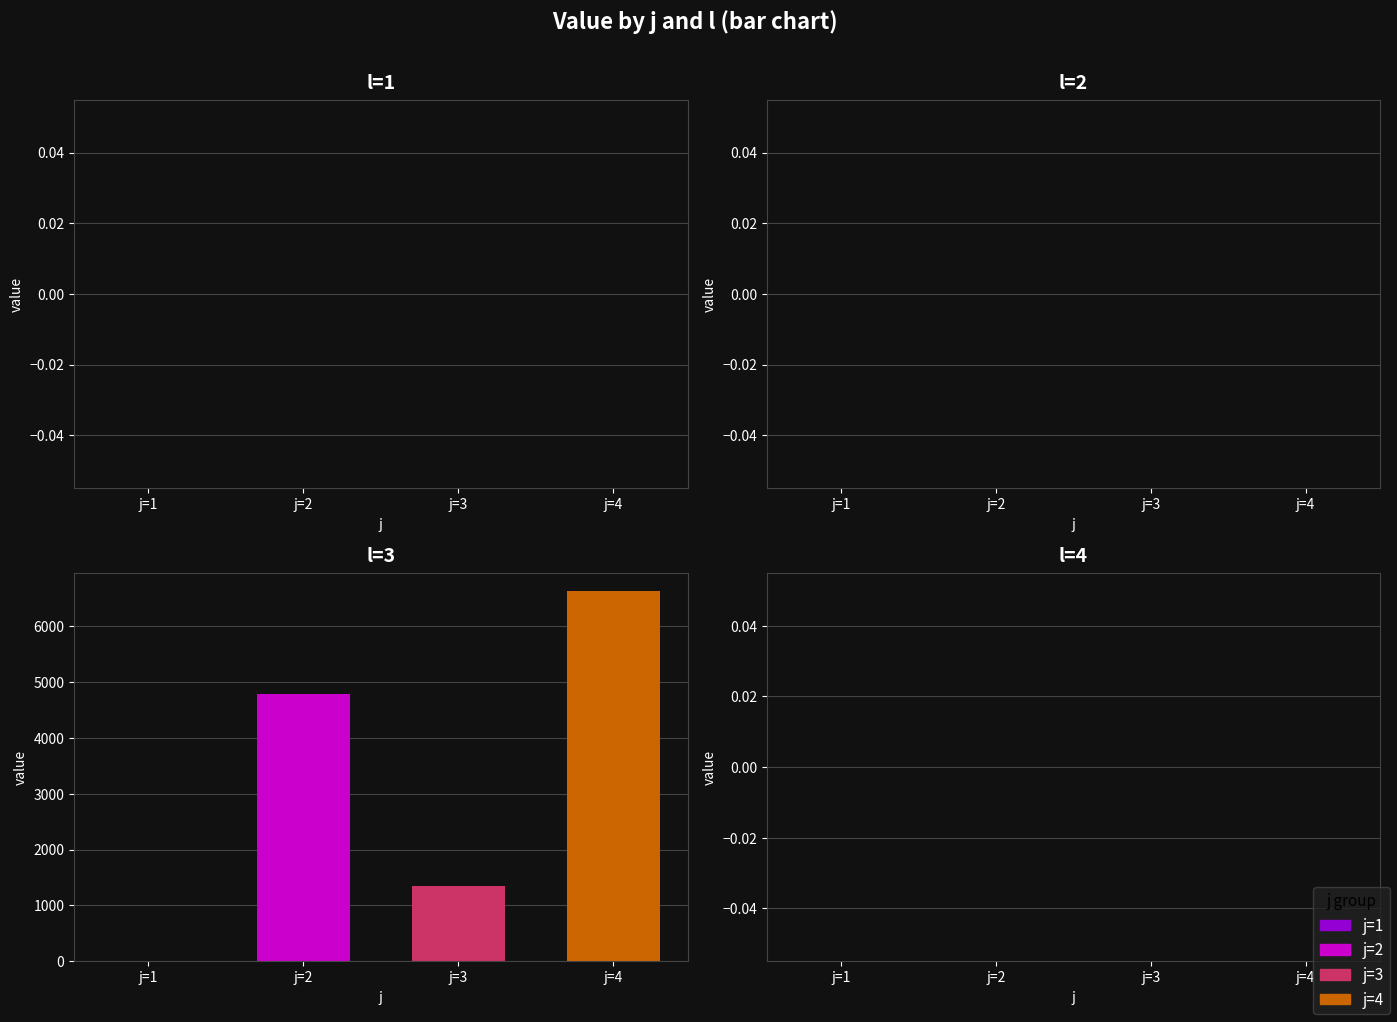

How many series are shown in this chart?

3